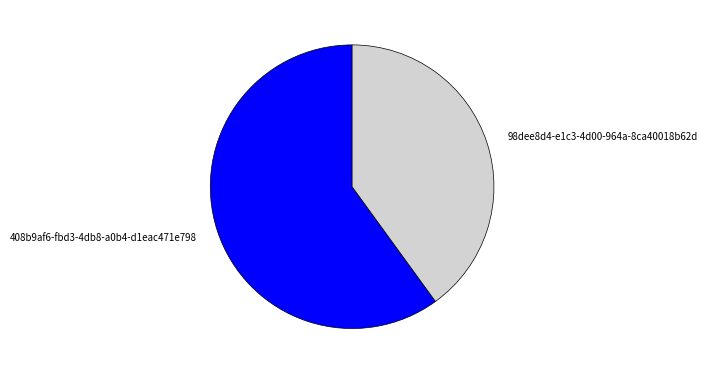

Is there a majority slice in this chart?

Yes